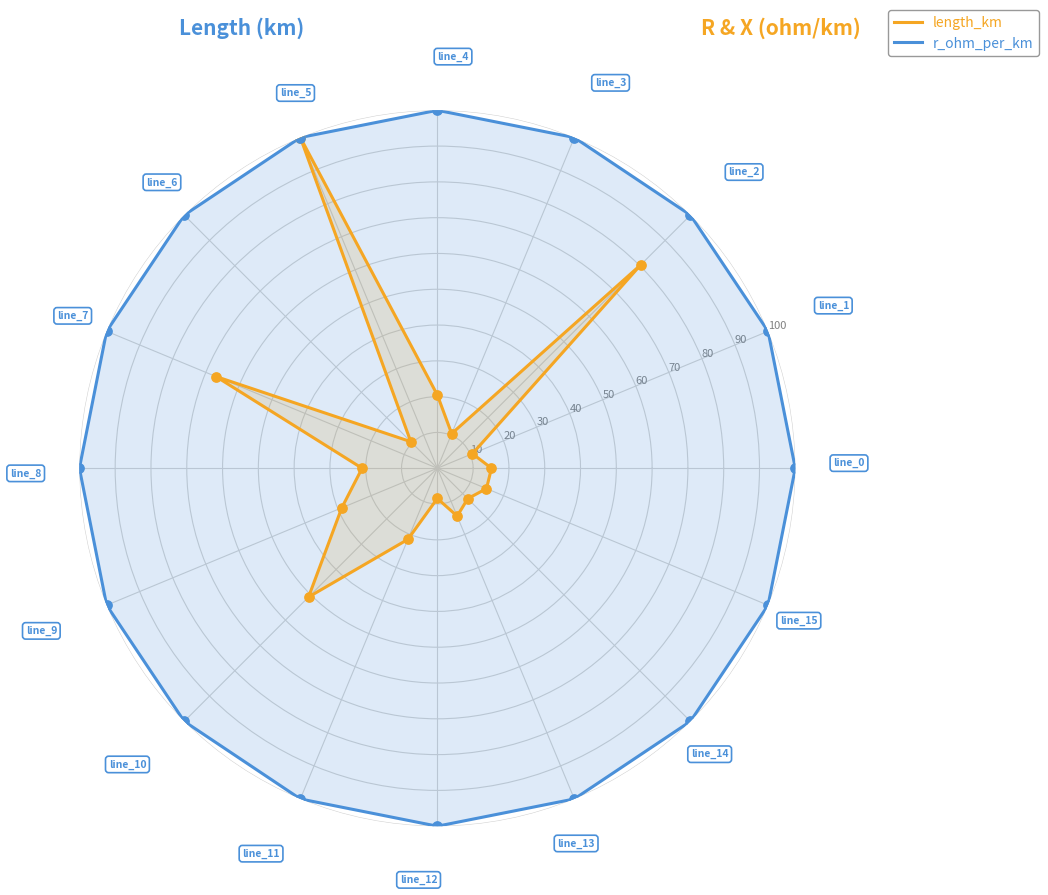

Which series contains the lowest Y value?

length_km